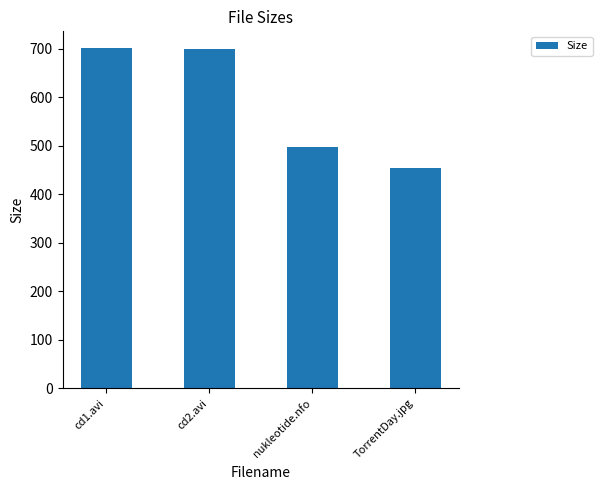

What is the approximate value at TorrentDay.jpg?

454.0